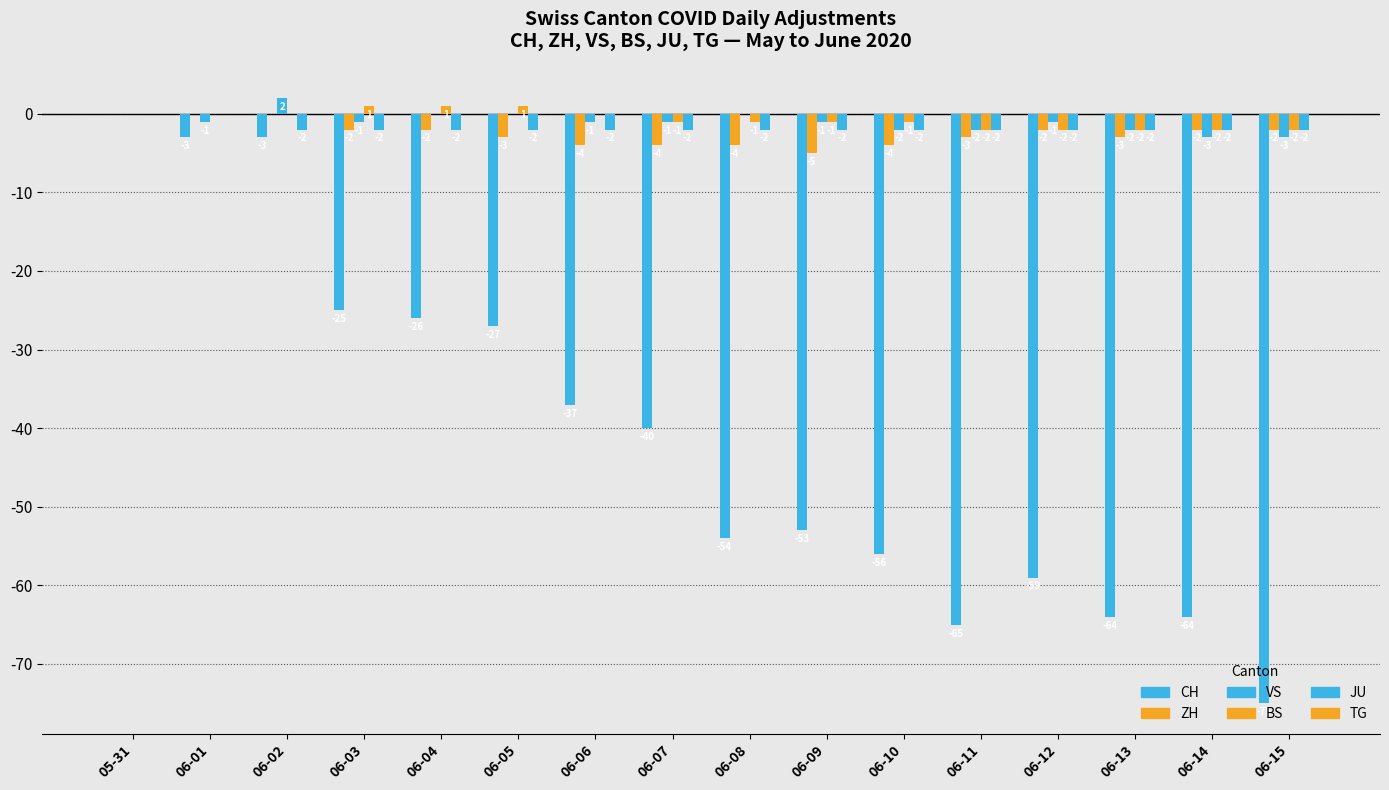

What is the approximate value of BS at 06-11?

-2